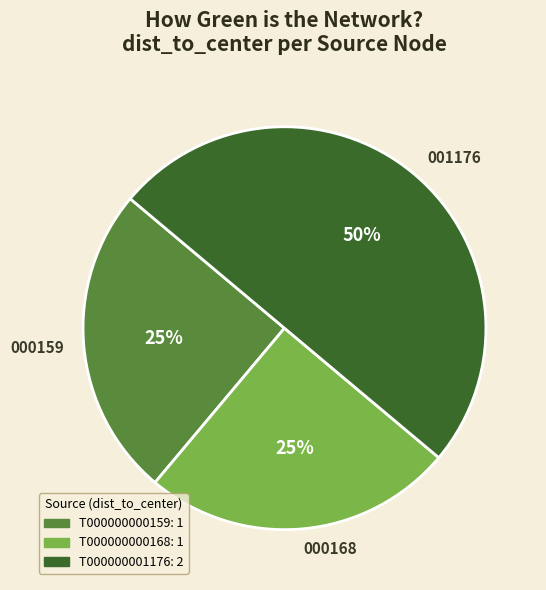

To the nearest percent, what is the average slice percentage?

33%